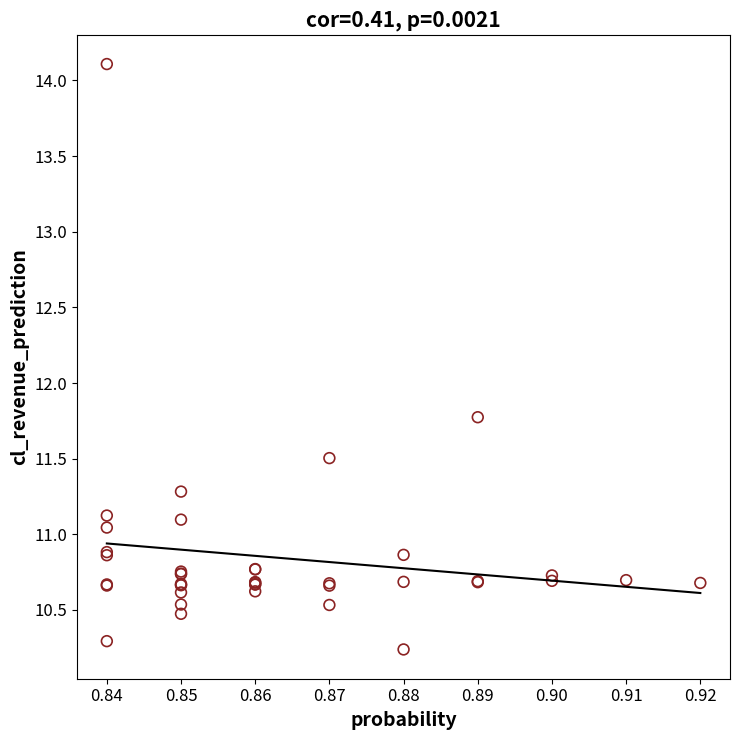

What Y value in the scatter plot is closest to 12?

11.8